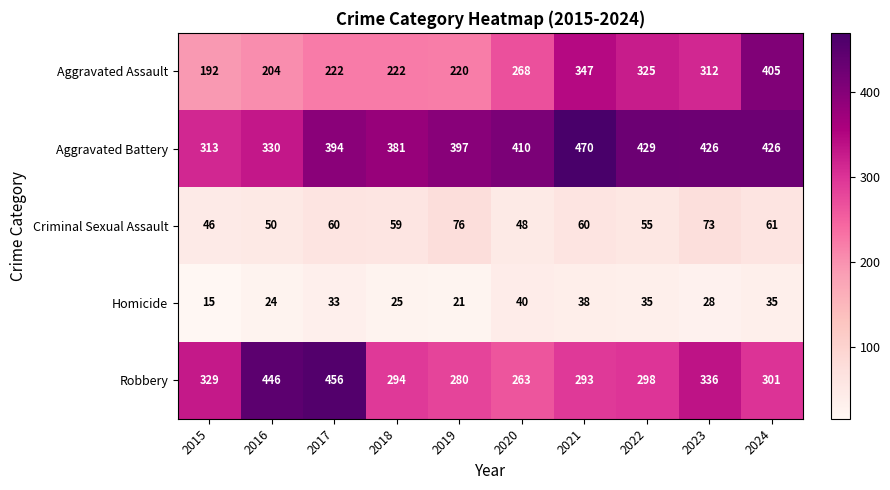

Which series changed the most between 2019 and 2020?

Aggravated Assault